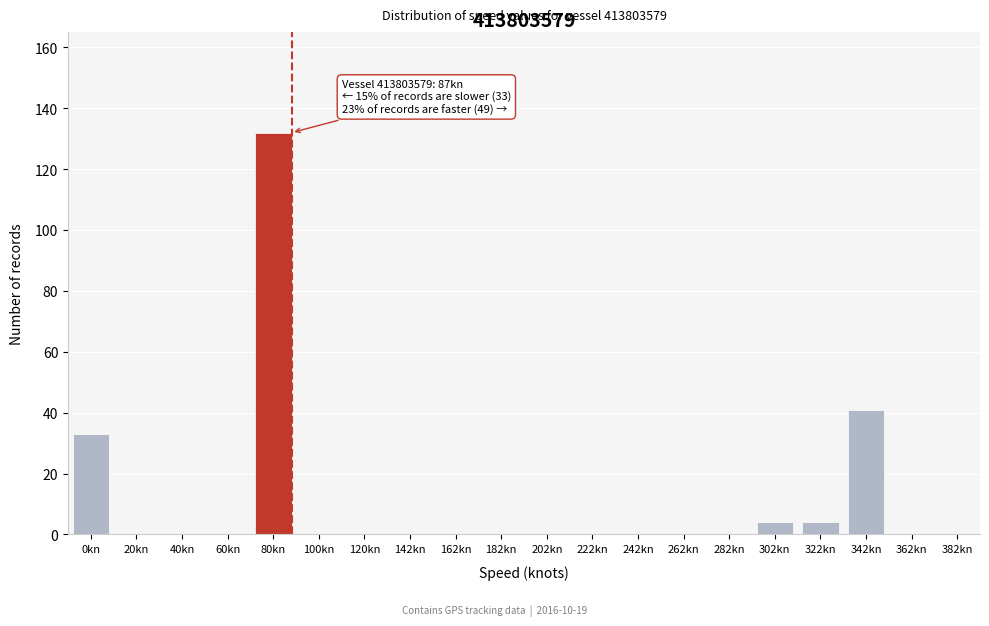

Reading right to left, extract all data points from this chart.

382kn=0	362kn=0	342kn=41	322kn=4	302kn=4	282kn=0	262kn=0	242kn=0	222kn=0	202kn=0	182kn=0	162kn=0	142kn=0	120kn=0	100kn=0	80kn=132	60kn=0	40kn=0	20kn=0	0kn=33